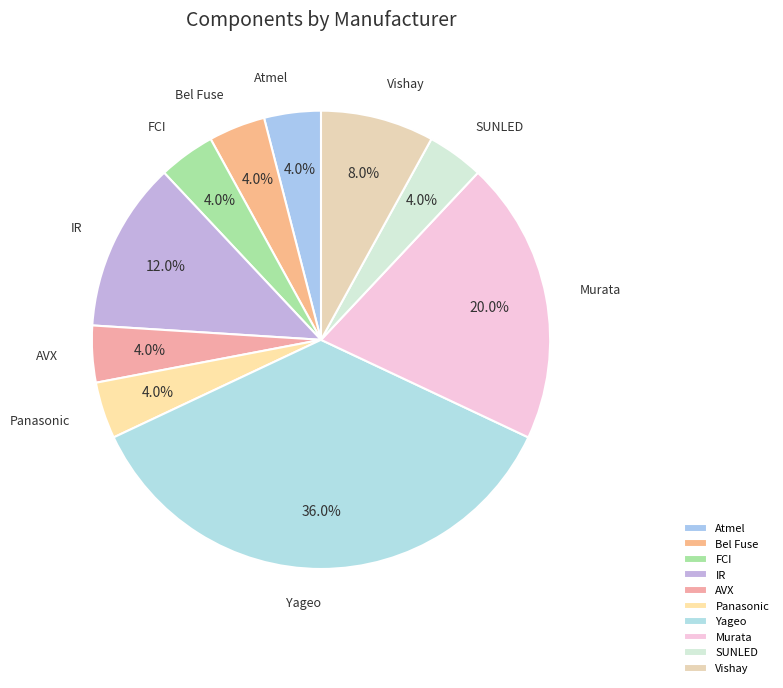

What percentage do FCI and IR together represent?

16.0%